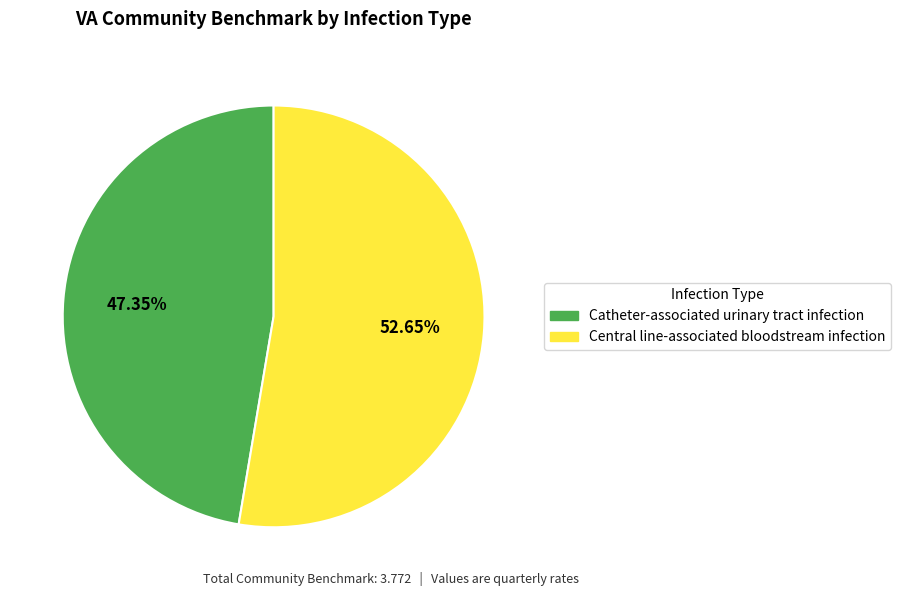

Rank the categories by value from lowest to highest.

Catheter-associated urinary tract infection, Central line-associated bloodstream infection